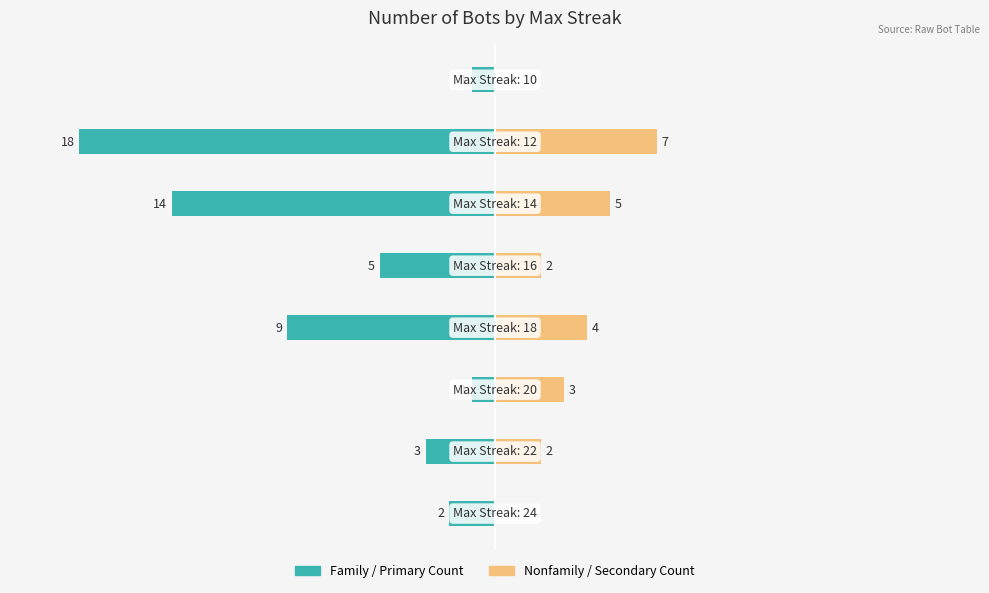

Which has a higher value, 5 or 3?

3